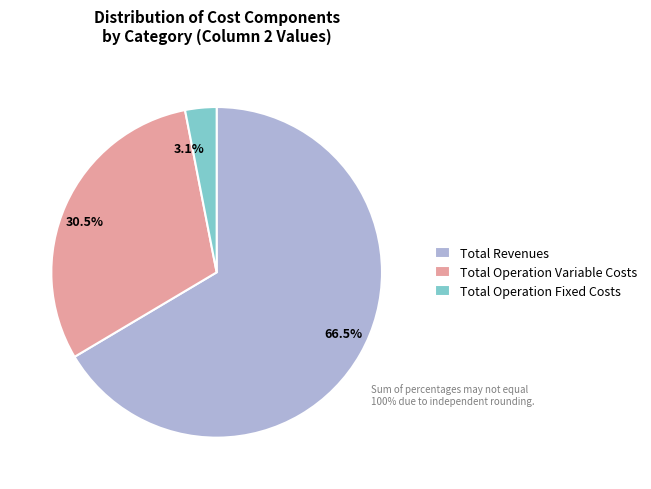

What is the majority slice?

Total Revenues